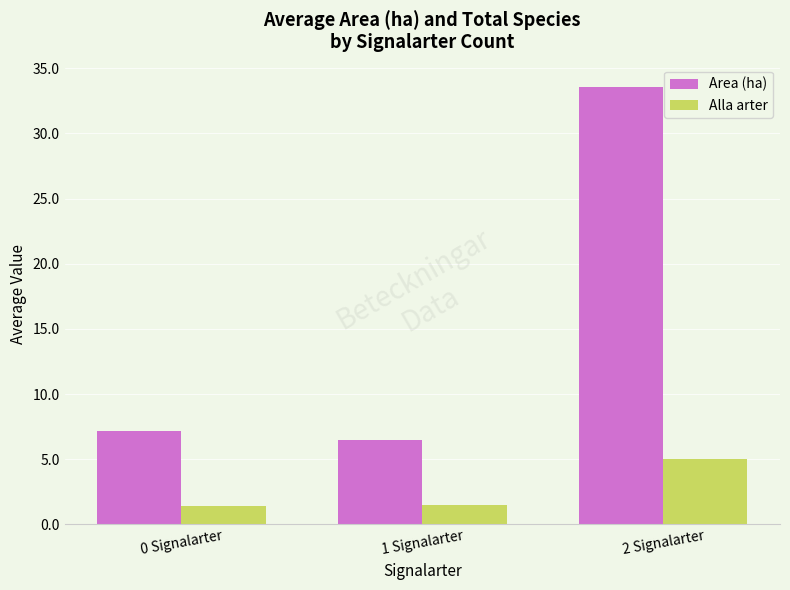

What is the total value across all series at 0 Signalarter?

8.6